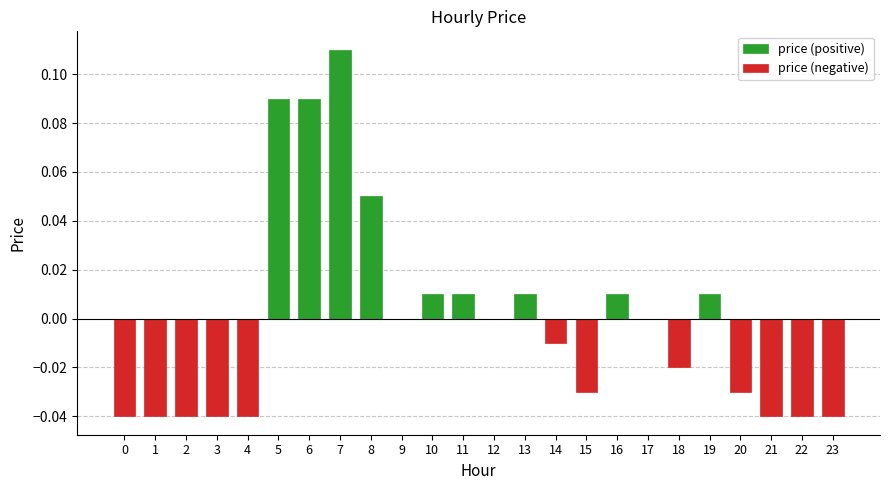

How many negative values does the price (negative) series have?

12